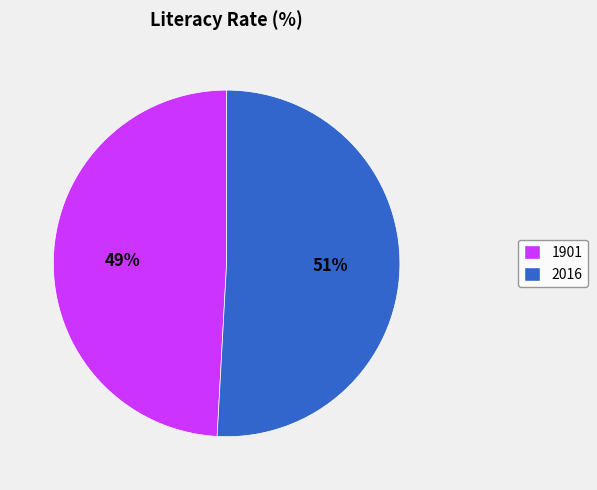

Which has a higher value, 2016 or 1901?

2016